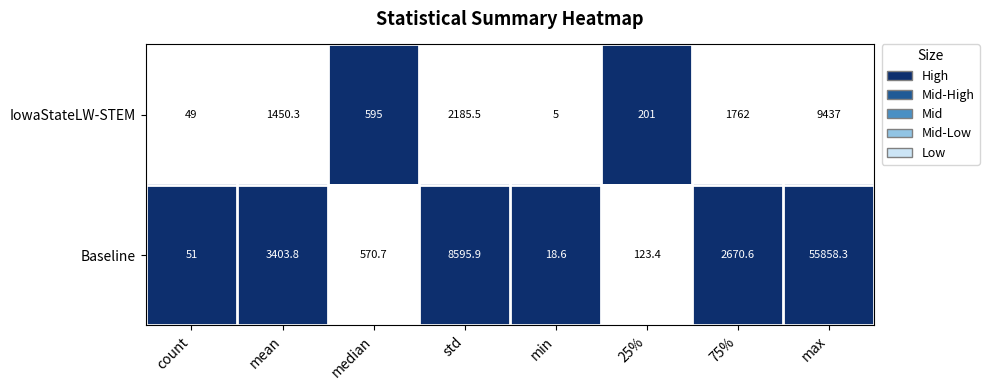

What is the maximum value shown in the chart?

55858.3